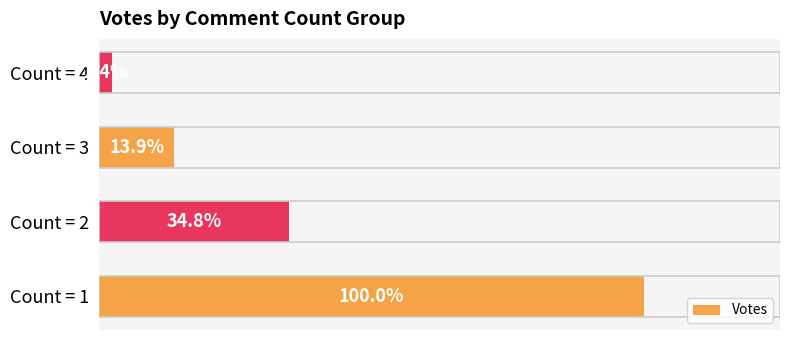

Between Count = 2 and Count = 1, which is larger?

Count = 1